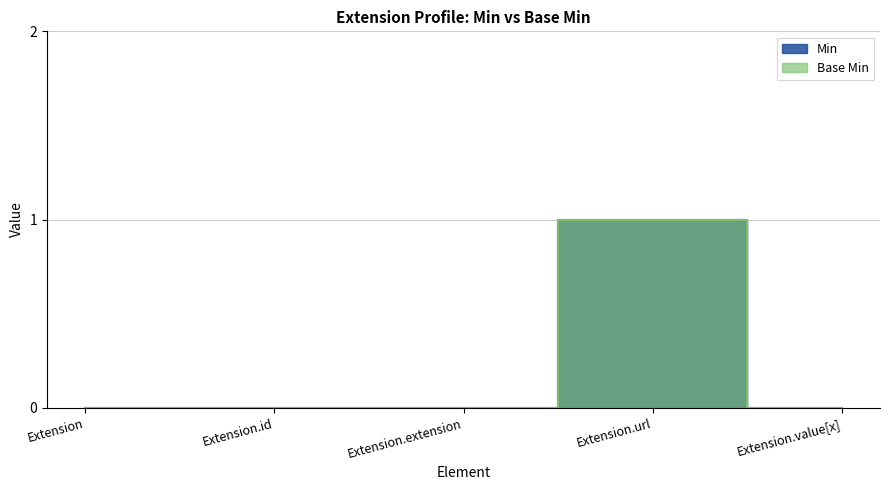

The value of Base Min at Extension.value[x] is 0. True or false?

True